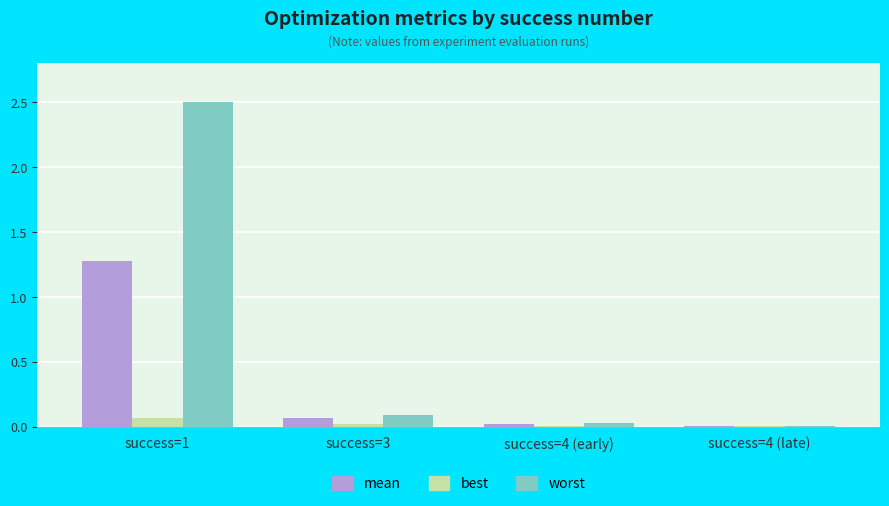

At which category is the sum across all series the highest?

success=1